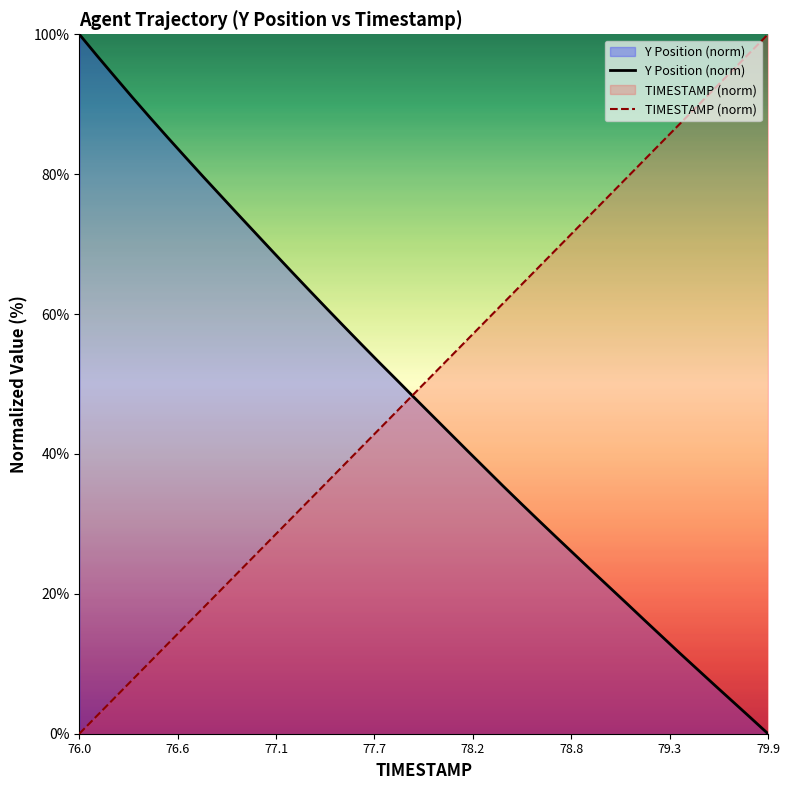

True or false: Y Position (norm) and TIMESTAMP (norm) cross at least once.

True